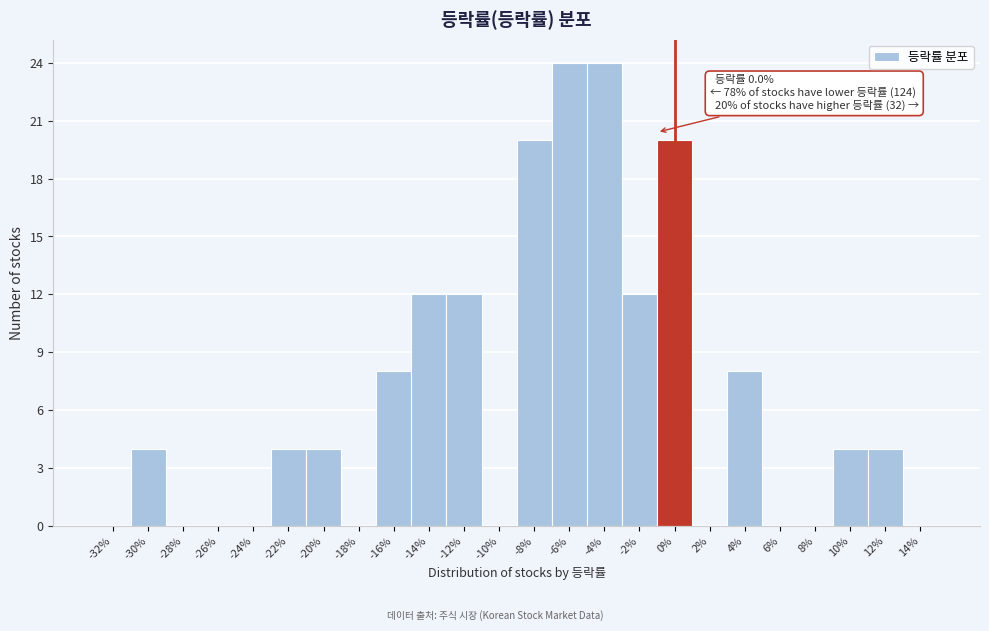

Reading left to right, list all the values displayed in this chart.

-32%=0	-30%=4	-28%=0	-26%=0	-24%=0	-22%=4	-20%=4	-18%=0	-16%=8	-14%=12	-12%=12	-10%=0	-8%=20	-6%=24	-4%=24	-2%=12	0%=20	2%=0	4%=8	6%=0	8%=0	10%=4	12%=4	14%=0